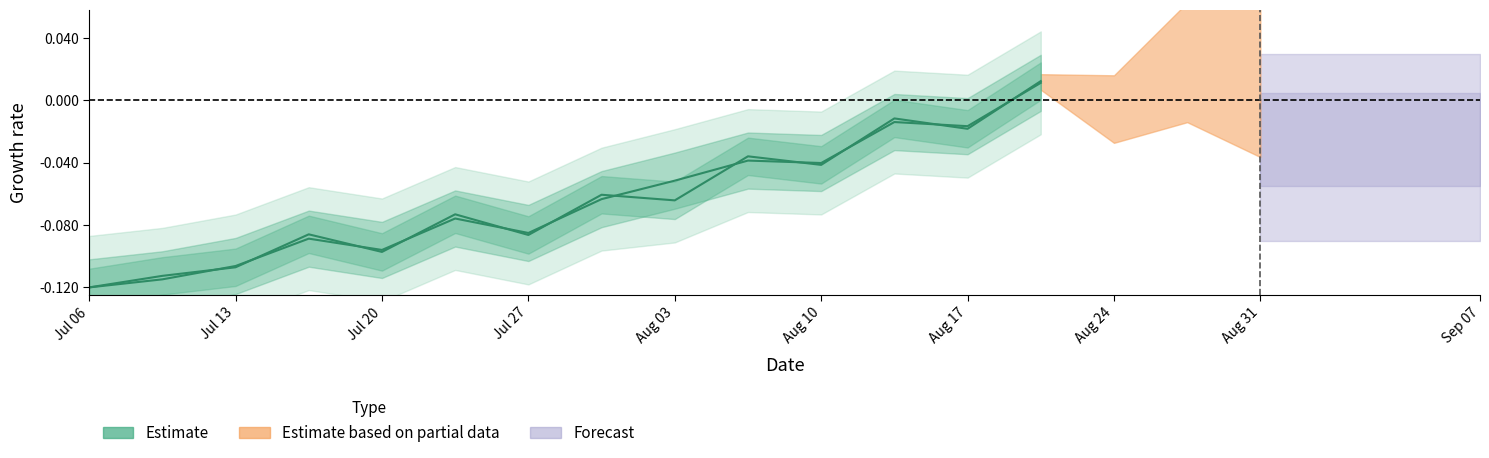

Between Aug 24 and Sep 07, which is larger?

Sep 07